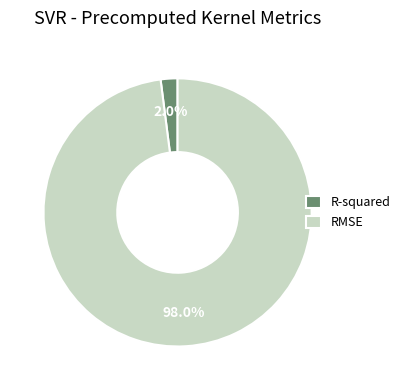

Do R-squared and RMSE together represent more than half of the pie?

Yes